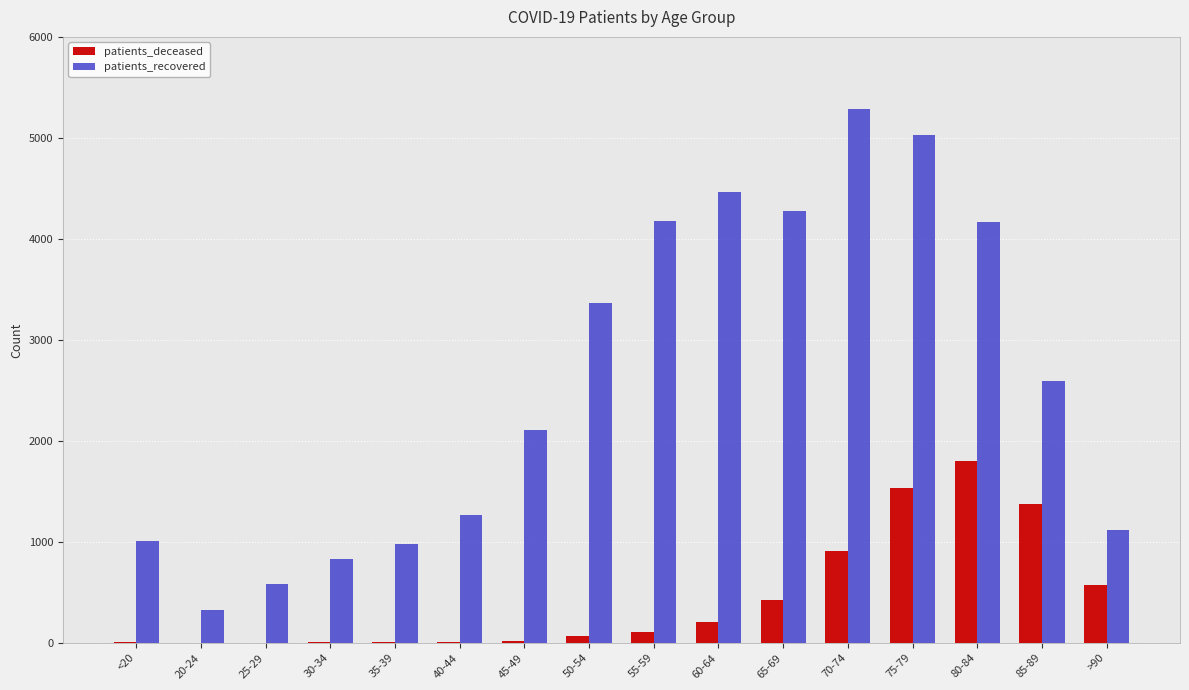

Where is patients_recovered nearest to the value 2808?

85-89